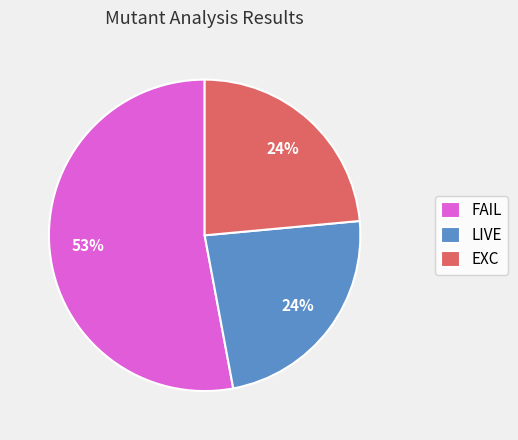

What is the largest slice in the pie chart?

FAIL